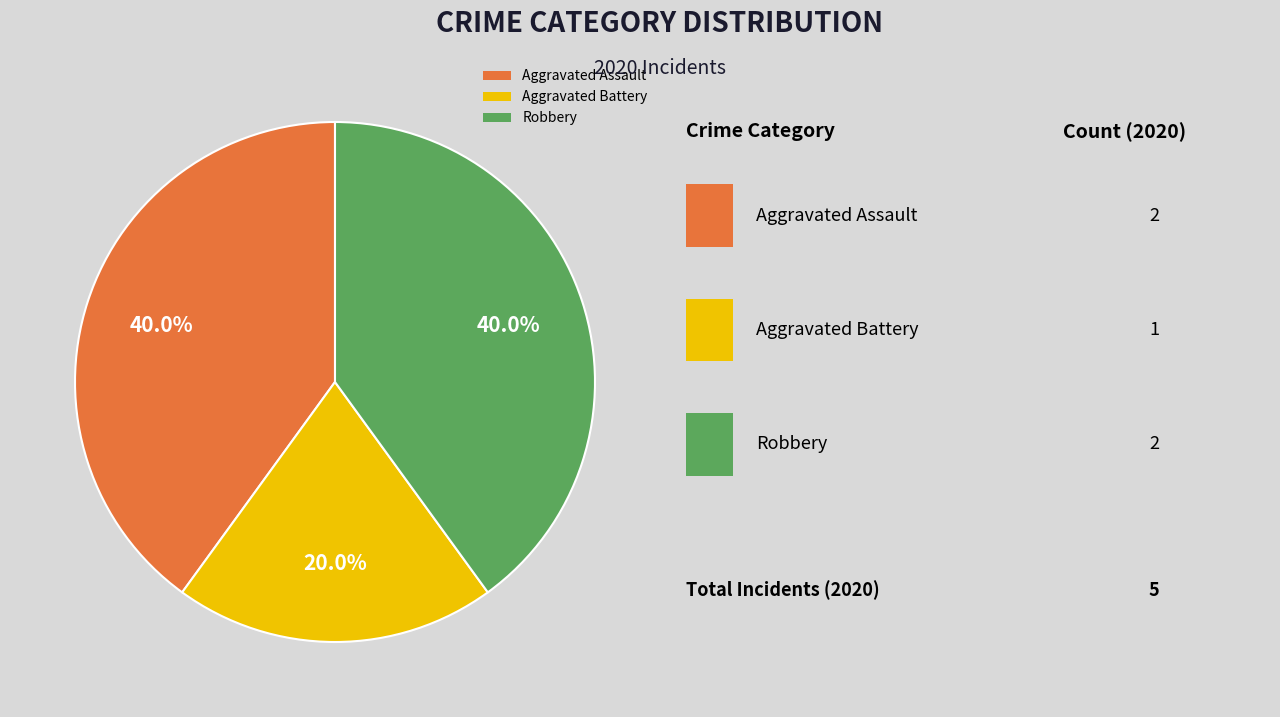

Is Aggravated Assault the majority of the pie?

No